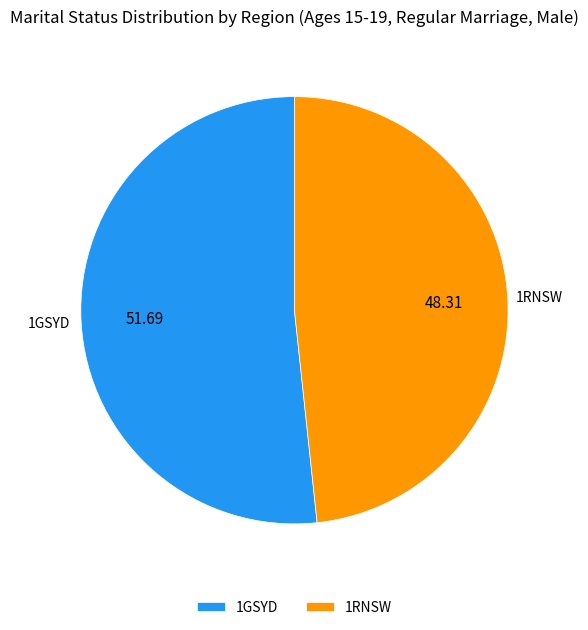

Which slice is the largest?

1GSYD